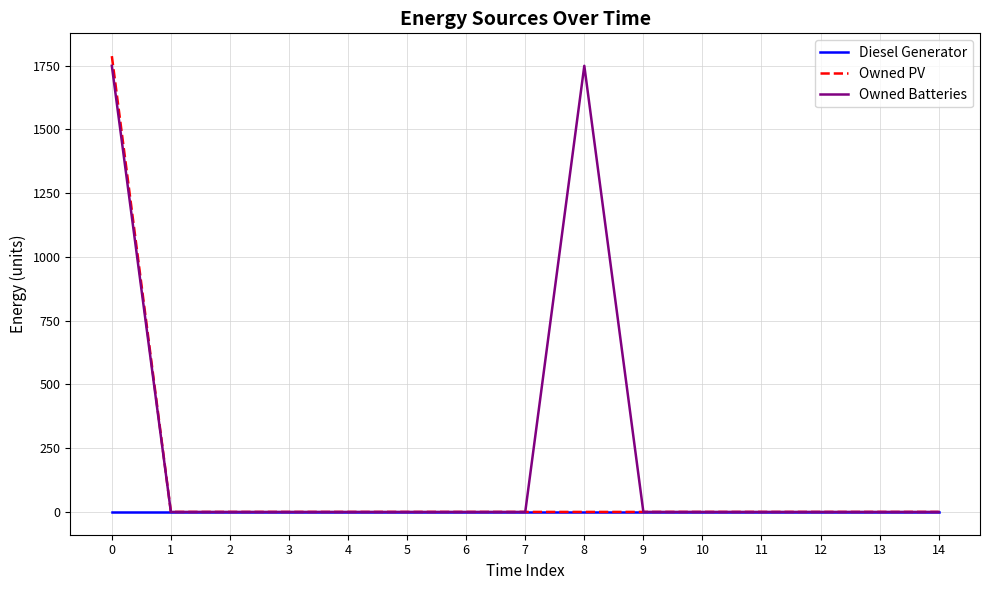

Rank the series by their average value, from lowest to highest.

Diesel Generator, Owned PV, Owned Batteries